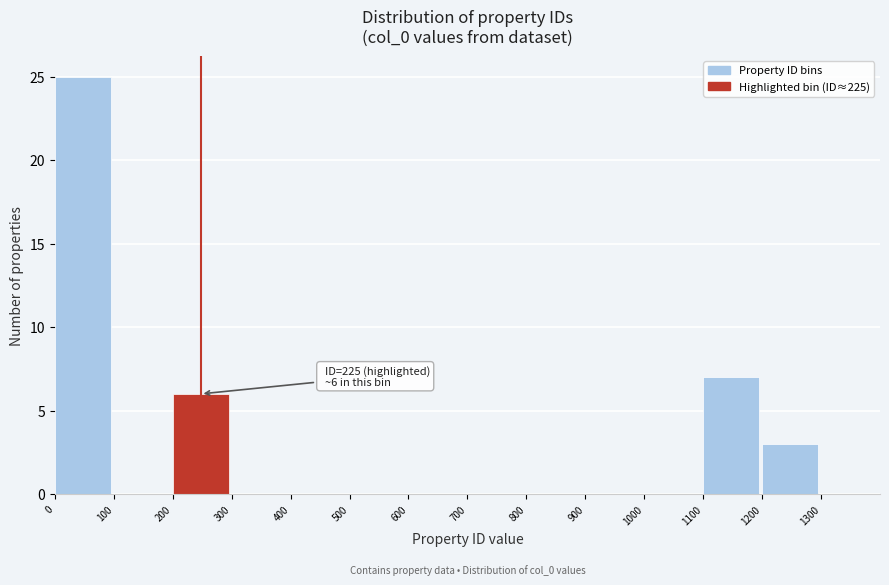

Over which range of the x-axis is the bar tallest?

0 to 100